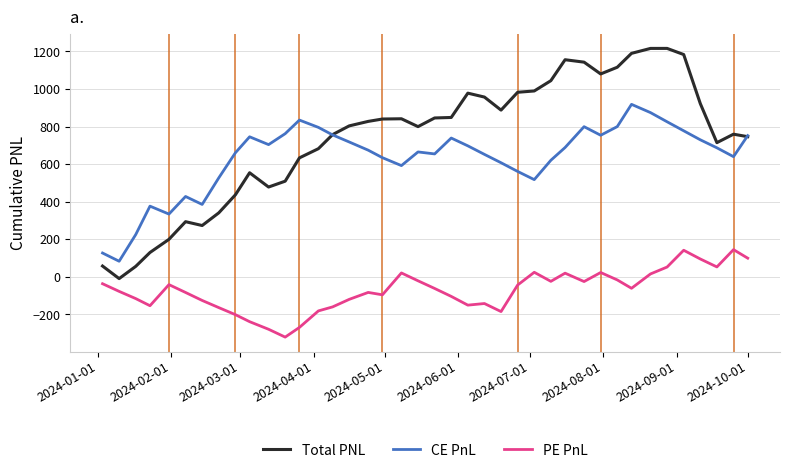

In Total PNL, how many points are higher than both neighbors (excluding endpoints)?

7